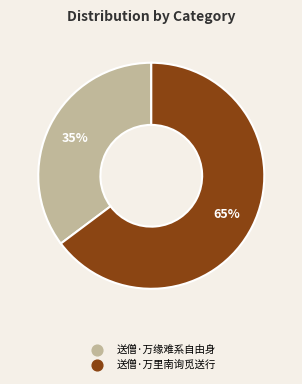

How many segments does this pie chart have?

2